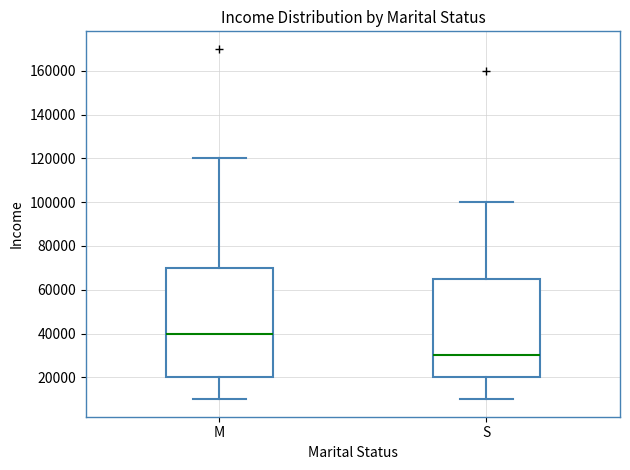

Which box's median line is the highest?

M